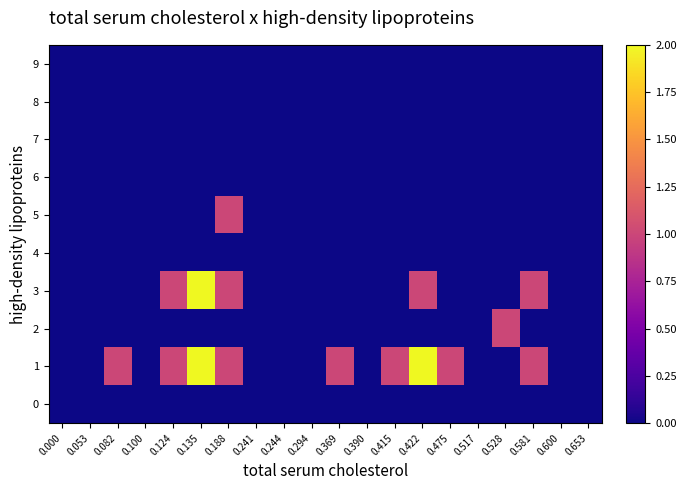

Reading right to left, list all the values displayed in this chart.

9: 0.653=0	0.600=0	0.581=0	0.528=0	0.517=0	0.475=0	0.422=0	0.415=0	0.390=0	0.369=0	0.294=0	0.244=0	0.241=0	0.188=0	0.135=0	0.124=0	0.100=0	0.082=0	0.053=0	0.000=0
8: 0.653=0	0.600=0	0.581=0	0.528=0	0.517=0	0.475=0	0.422=0	0.415=0	0.390=0	0.369=0	0.294=0	0.244=0	0.241=0	0.188=0	0.135=0	0.124=0	0.100=0	0.082=0	0.053=0	0.000=0
7: 0.653=0	0.600=0	0.581=0	0.528=0	0.517=0	0.475=0	0.422=0	0.415=0	0.390=0	0.369=0	0.294=0	0.244=0	0.241=0	0.188=0	0.135=0	0.124=0	0.100=0	0.082=0	0.053=0	0.000=0
6: 0.653=0	0.600=0	0.581=0	0.528=0	0.517=0	0.475=0	0.422=0	0.415=0	0.390=0	0.369=0	0.294=0	0.244=0	0.241=0	0.188=0	0.135=0	0.124=0	0.100=0	0.082=0	0.053=0	0.000=0
5: 0.653=0	0.600=0	0.581=0	0.528=0	0.517=0	0.475=0	0.422=0	0.415=0	0.390=0	0.369=0	0.294=0	0.244=0	0.241=0	0.188=1	0.135=0	0.124=0	0.100=0	0.082=0	0.053=0	0.000=0
4: 0.653=0	0.600=0	0.581=0	0.528=0	0.517=0	0.475=0	0.422=0	0.415=0	0.390=0	0.369=0	0.294=0	0.244=0	0.241=0	0.188=0	0.135=0	0.124=0	0.100=0	0.082=0	0.053=0	0.000=0
3: 0.653=0	0.600=0	0.581=1	0.528=0	0.517=0	0.475=0	0.422=1	0.415=0	0.390=0	0.369=0	0.294=0	0.244=0	0.241=0	0.188=1	0.135=2	0.124=1	0.100=0	0.082=0	0.053=0	0.000=0
2: 0.653=0	0.600=0	0.581=0	0.528=1	0.517=0	0.475=0	0.422=0	0.415=0	0.390=0	0.369=0	0.294=0	0.244=0	0.241=0	0.188=0	0.135=0	0.124=0	0.100=0	0.082=0	0.053=0	0.000=0
1: 0.653=0	0.600=0	0.581=1	0.528=0	0.517=0	0.475=1	0.422=2	0.415=1	0.390=0	0.369=1	0.294=0	0.244=0	0.241=0	0.188=1	0.135=2	0.124=1	0.100=0	0.082=1	0.053=0	0.000=0
0: 0.653=0	0.600=0	0.581=0	0.528=0	0.517=0	0.475=0	0.422=0	0.415=0	0.390=0	0.369=0	0.294=0	0.244=0	0.241=0	0.188=0	0.135=0	0.124=0	0.100=0	0.082=0	0.053=0	0.000=0